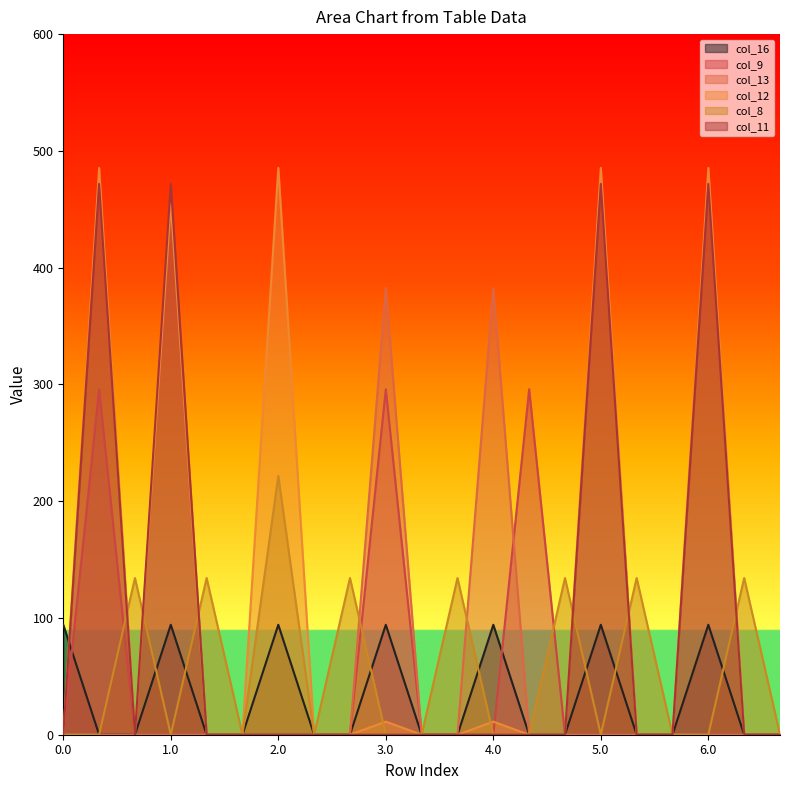

What is the spread (max minus min) of values at 0.1?

485.4